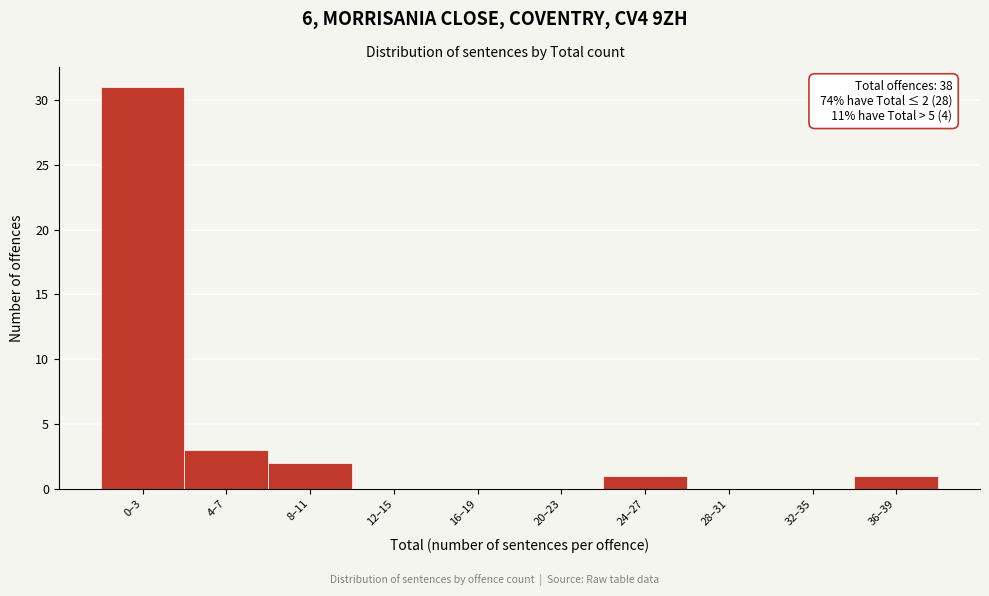

Reading left to right, what are all the values shown in this chart?

0–3=31	4–7=3	8–11=2	12–15=0	16–19=0	20–23=0	24–27=1	28–31=0	32–35=0	36–39=1